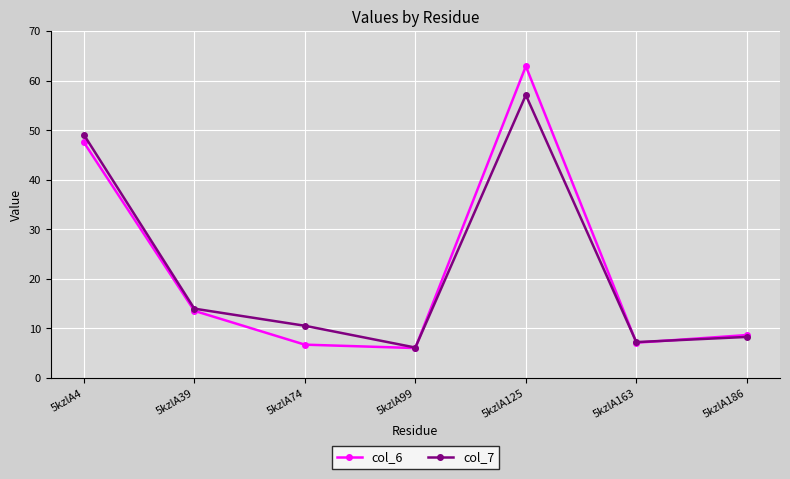

At which category is the sum across all series the highest?

5kzlA125